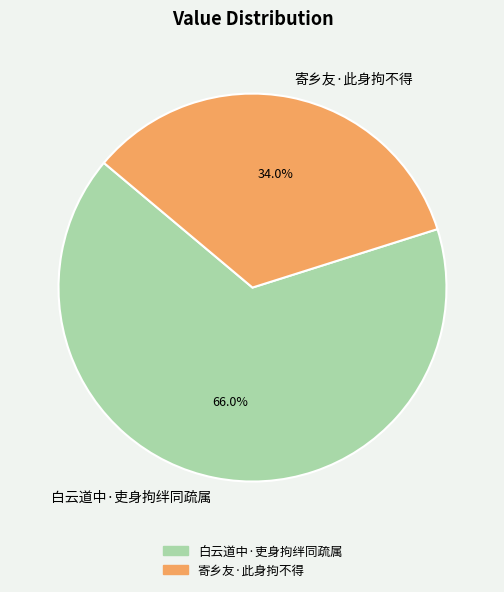

How many segments does this pie chart have?

2